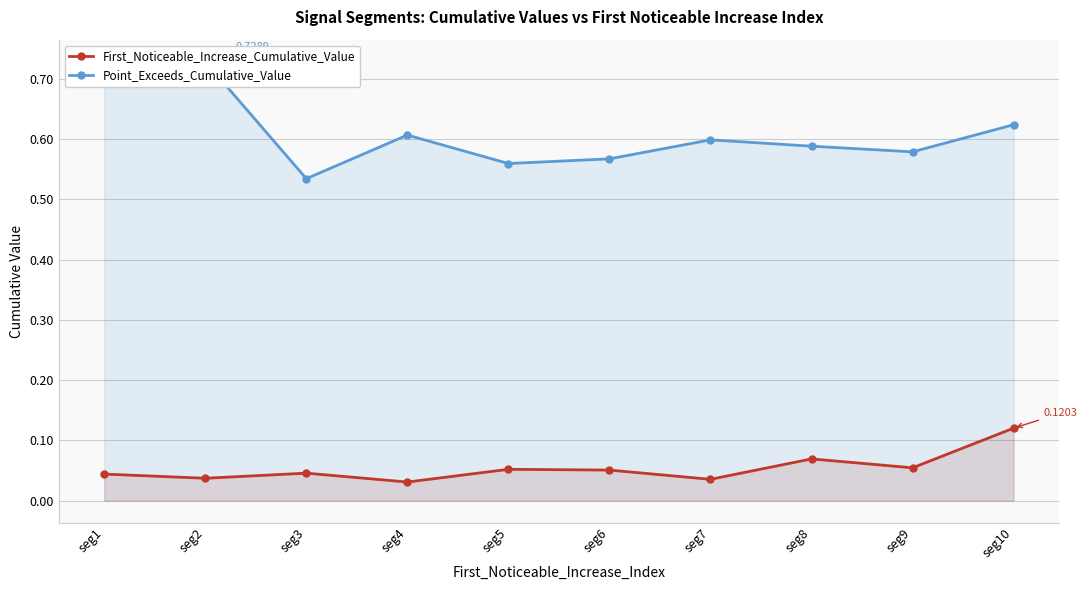

How many interior local peaks does the Point_Exceeds_Cumulative_Value series have?

3